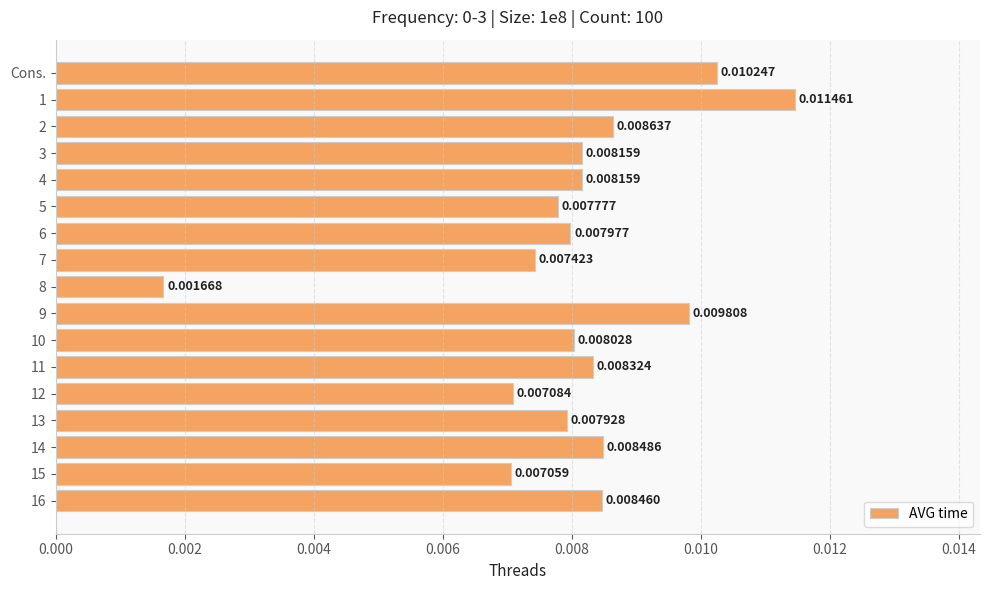

Which category has the highest value across all series?

1